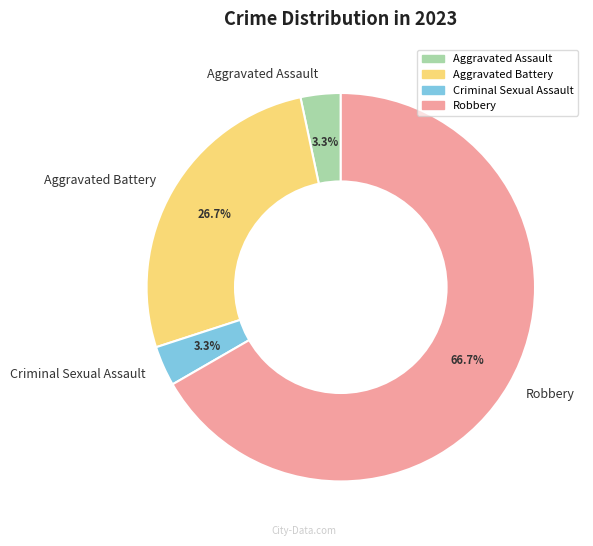

What is the ratio of the value at Aggravated Assault to the value at Criminal Sexual Assault?

1.0